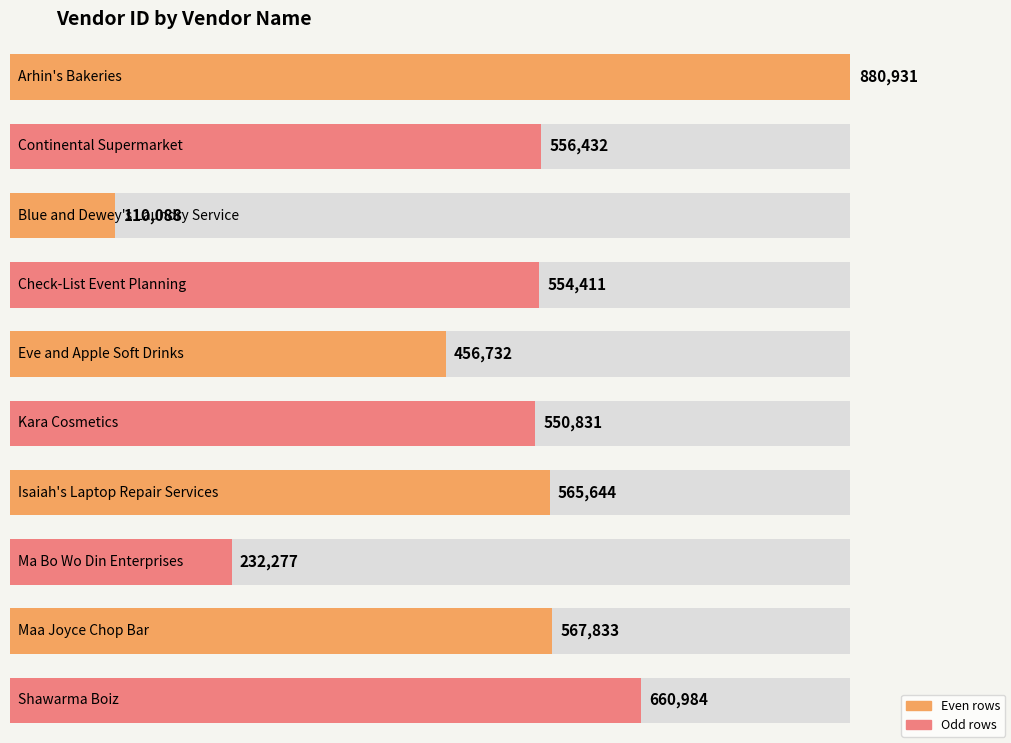

What position from the right is Kara Cosmetics?

5